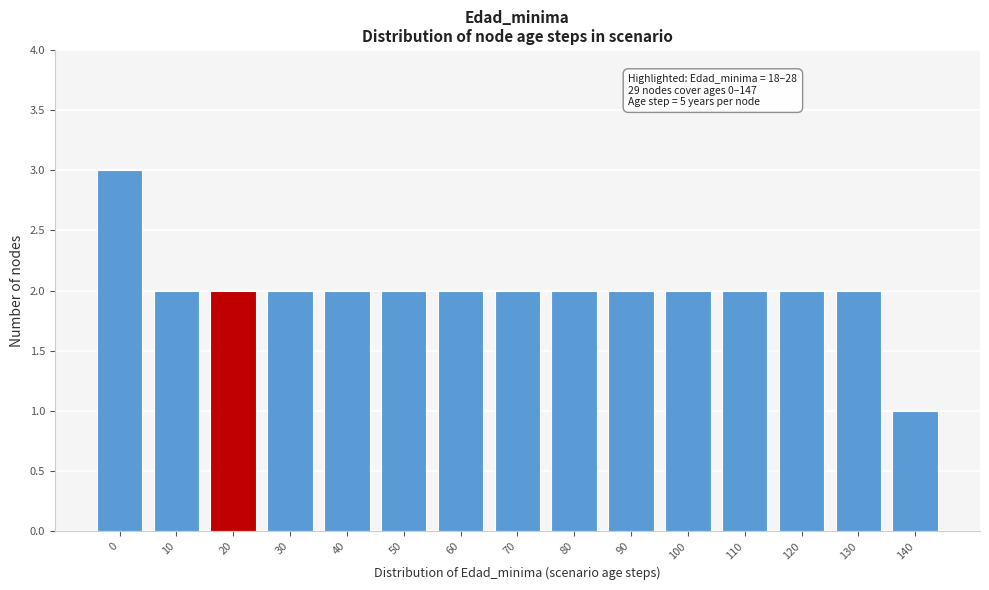

Reading left to right, transcribe all the data shown in this chart.

0=3	10=2	20=2	30=2	40=2	50=2	60=2	70=2	80=2	90=2	100=2	110=2	120=2	130=2	140=1